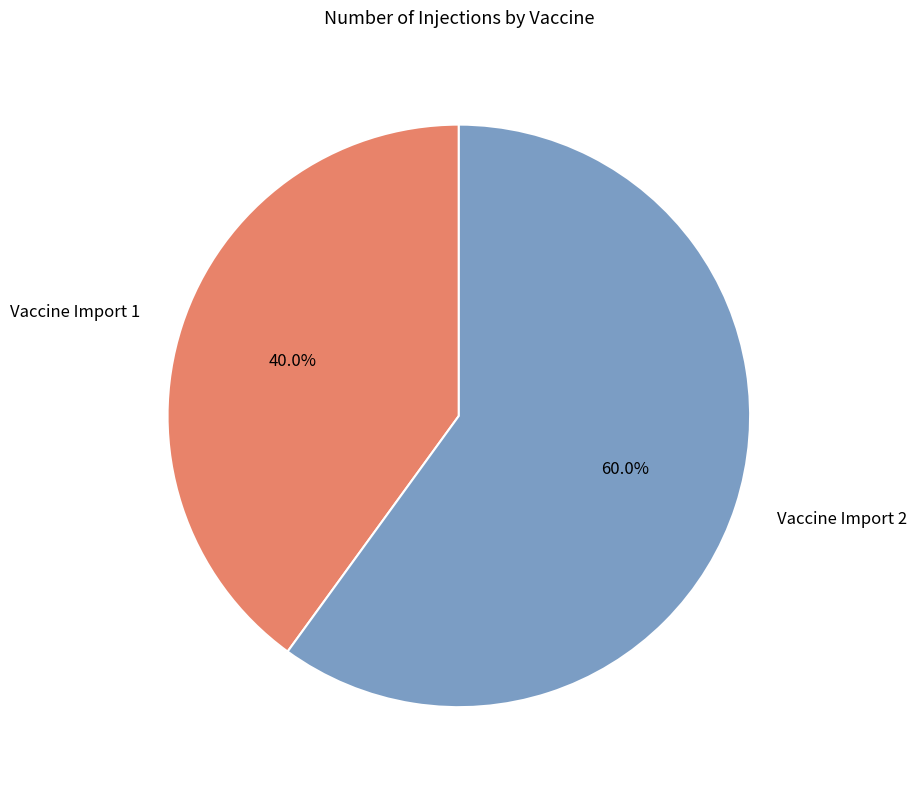

Between Vaccine Import 2 and Vaccine Import 1, which is larger?

Vaccine Import 2